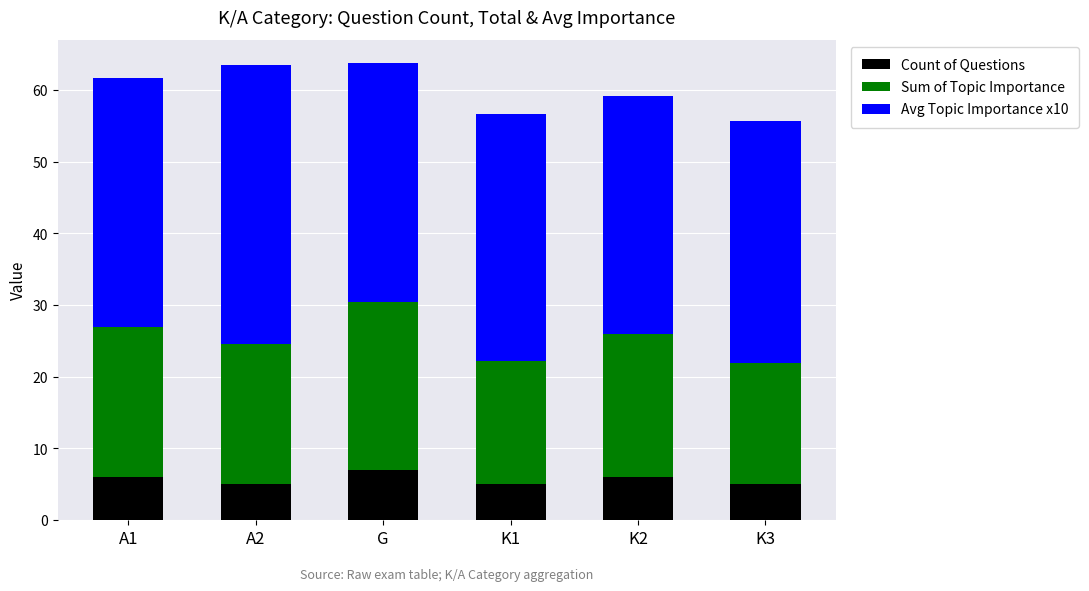

Are the bars horizontal?

No